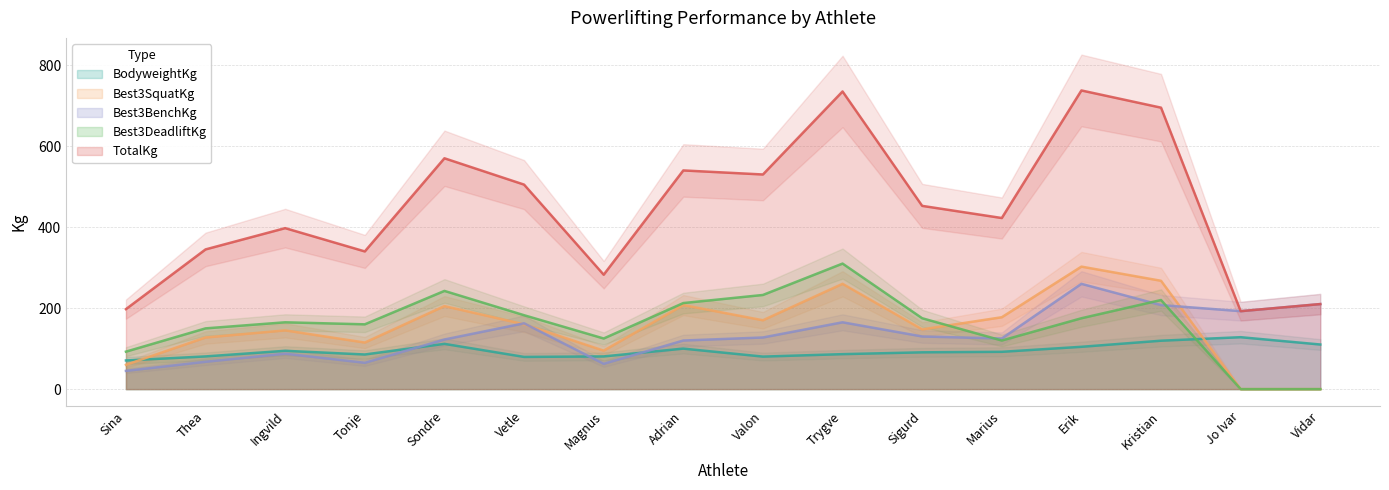

Count the number of categories in the chart.

16